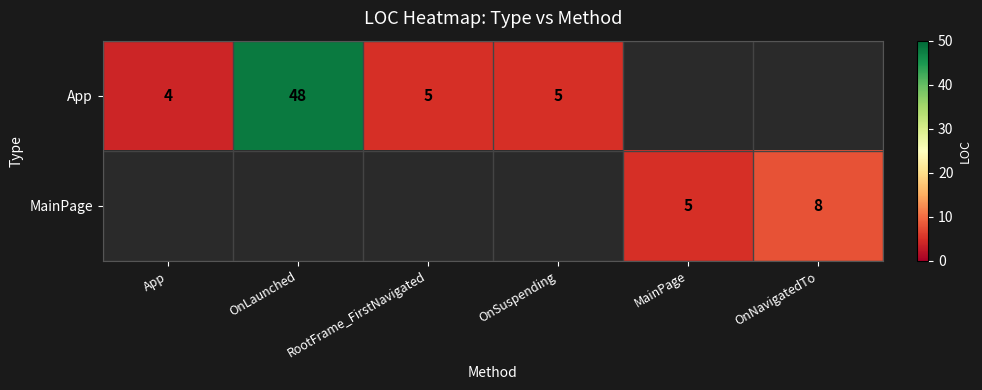

True or false: App has a value of 4 at App.

True